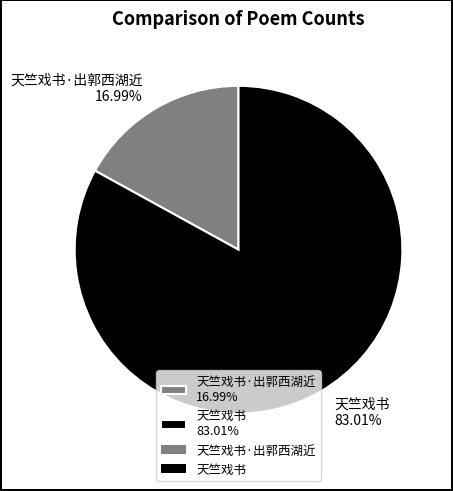

Is the sum of 天竺戏书 83.01% and 天竺戏书·出郭西湖近 16.99% greater than half?

Yes